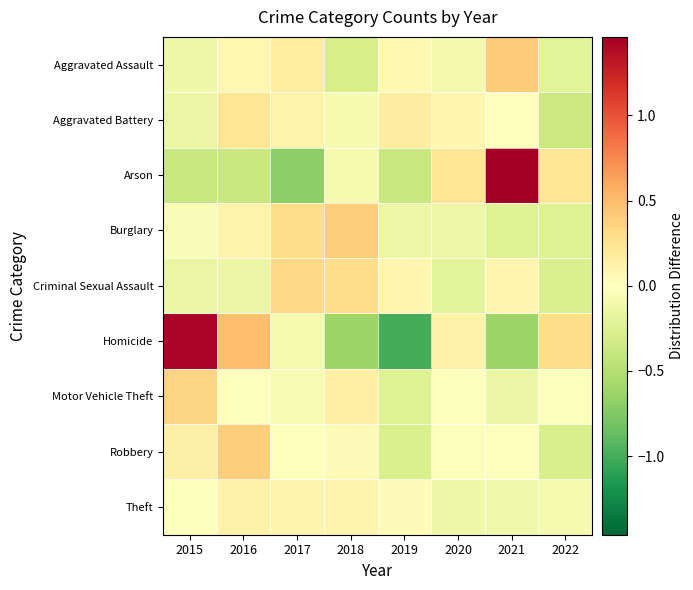

What is the total value across all series at 2022?

-1.0